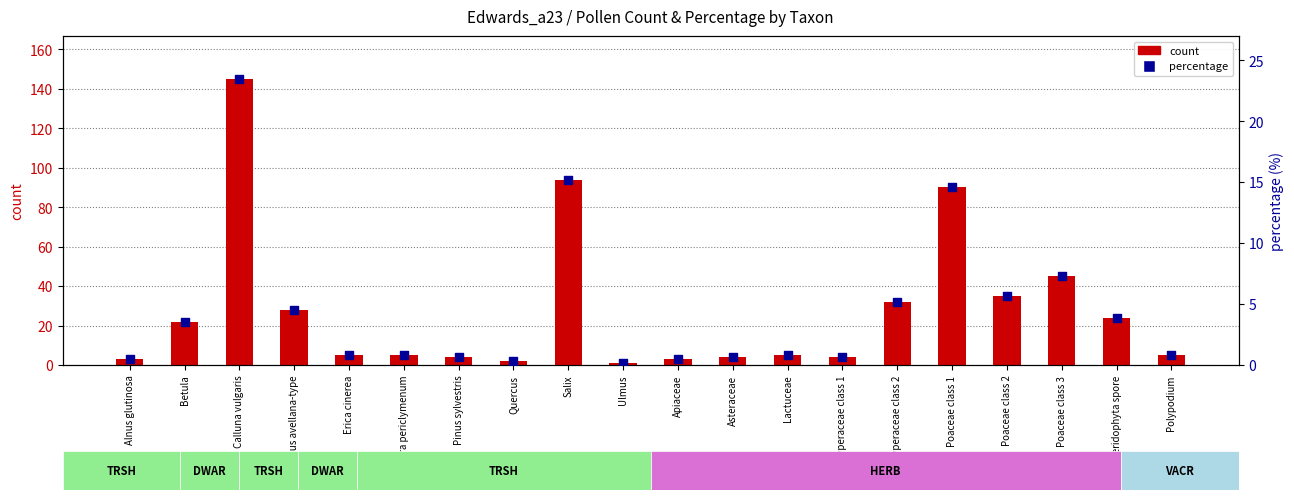

Which series contains the highest Y value?

count